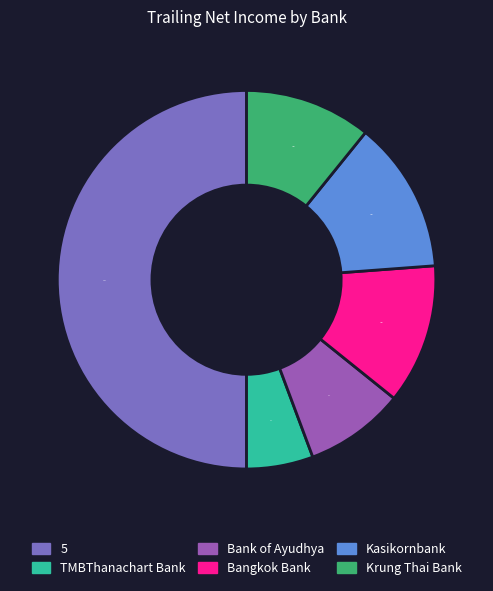

What portion of the pie excludes Bank of Ayudhya?

91.5%